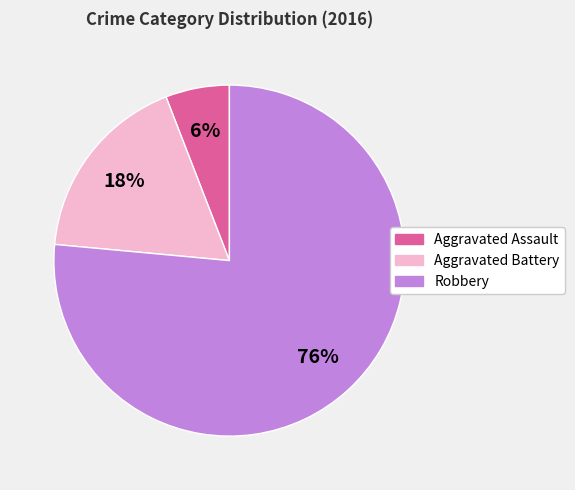

The Robbery slice represents 76% of the pie. True or false?

True